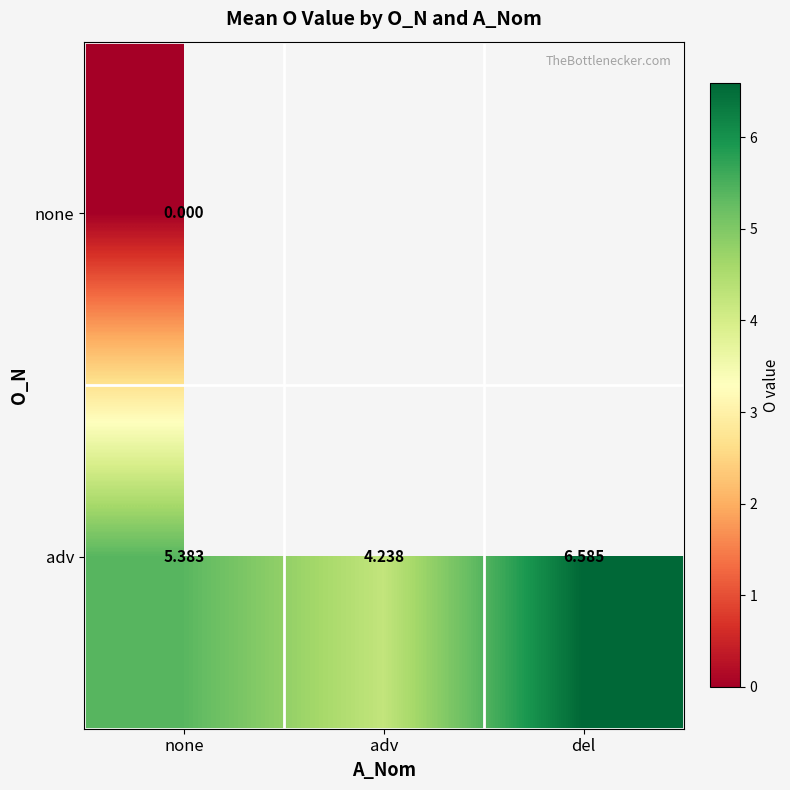

At which label does adv first exceed 5?

none